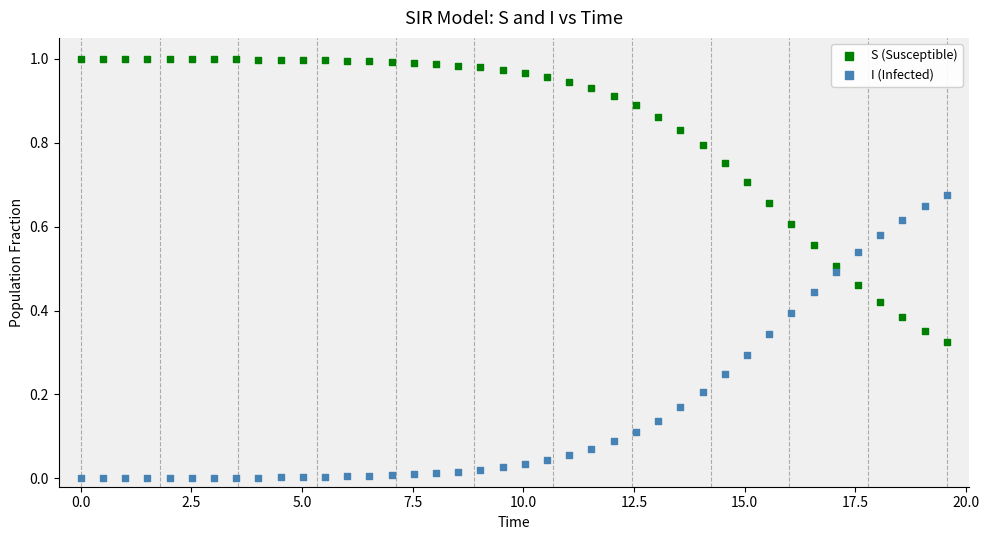

Which series reaches the minimum Y coordinate?

I (Infected)